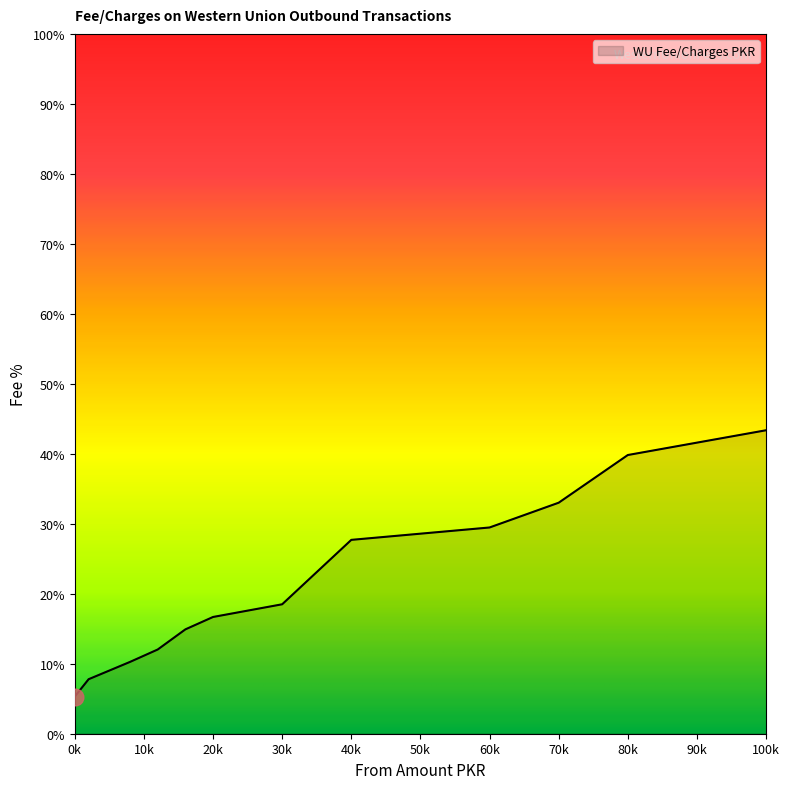

What is the difference between the maximum and minimum values?

94.7